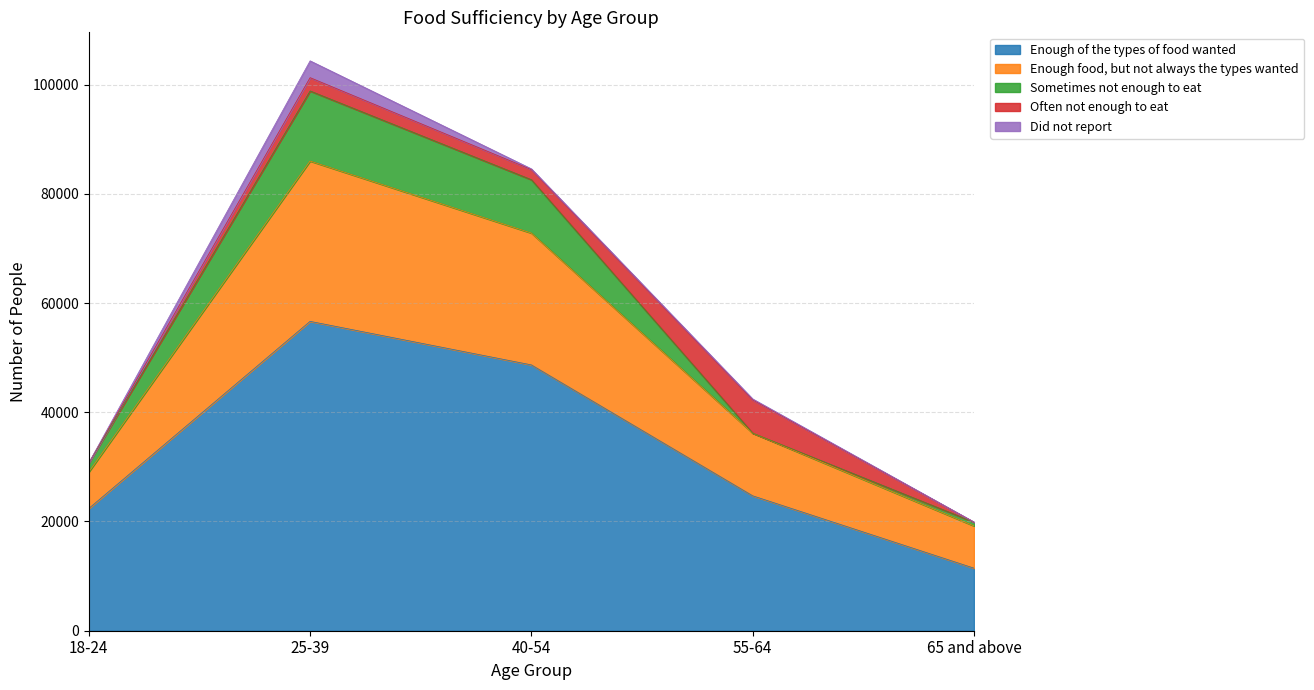

At which category does Did not report reach its first local peak?

25-39